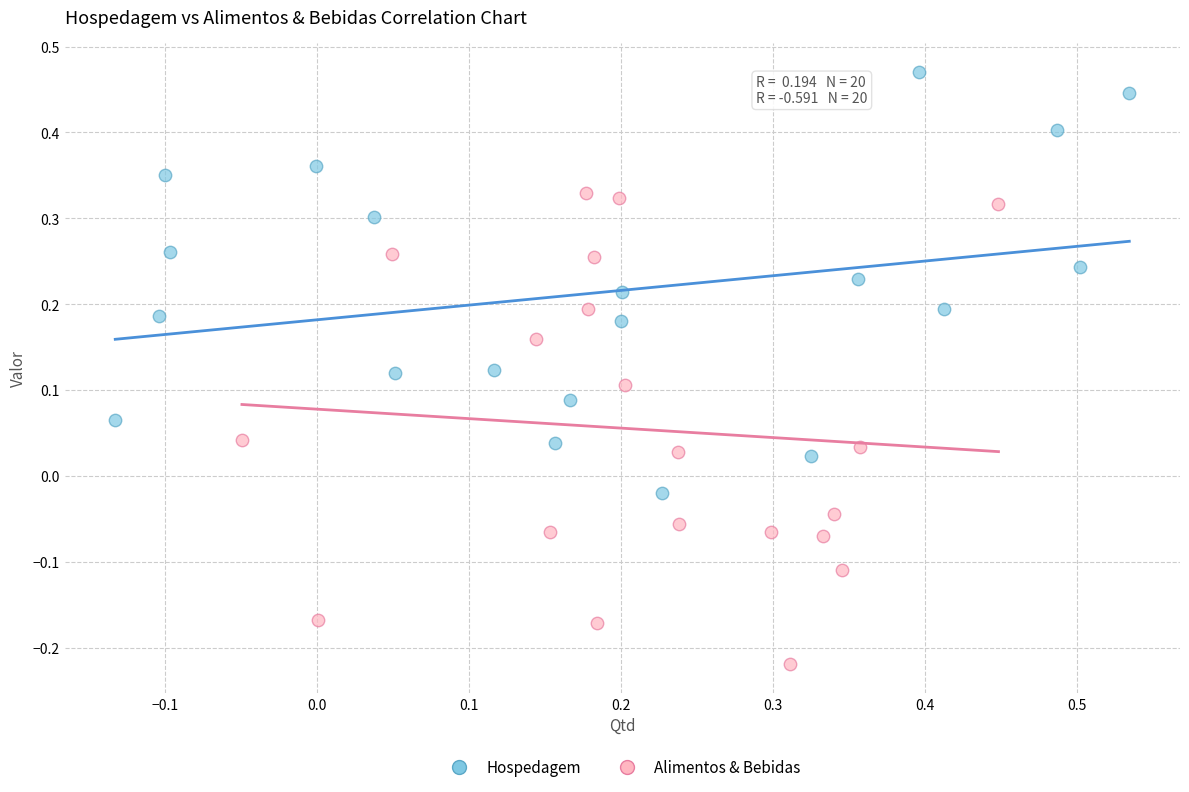

Which series reaches the minimum Y coordinate?

Alimentos & Bebidas